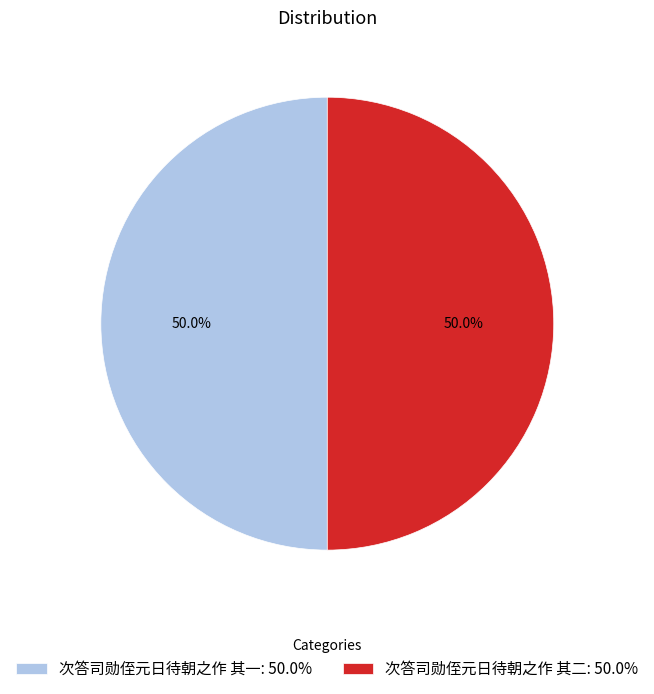

What percentage is the 次答司勋侄元日待朝之作 其一 slice, to the nearest percent?

50%